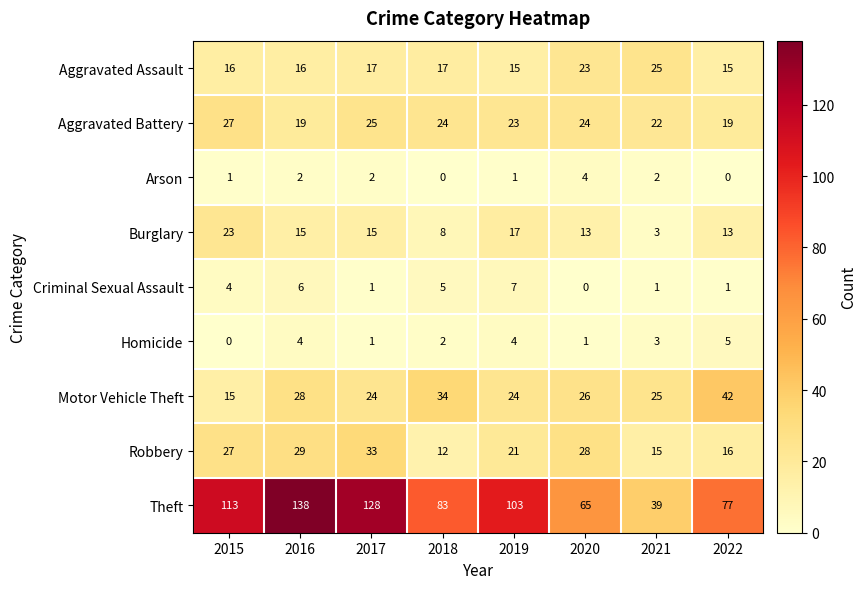

At which category is the sum across all series the highest?

2016